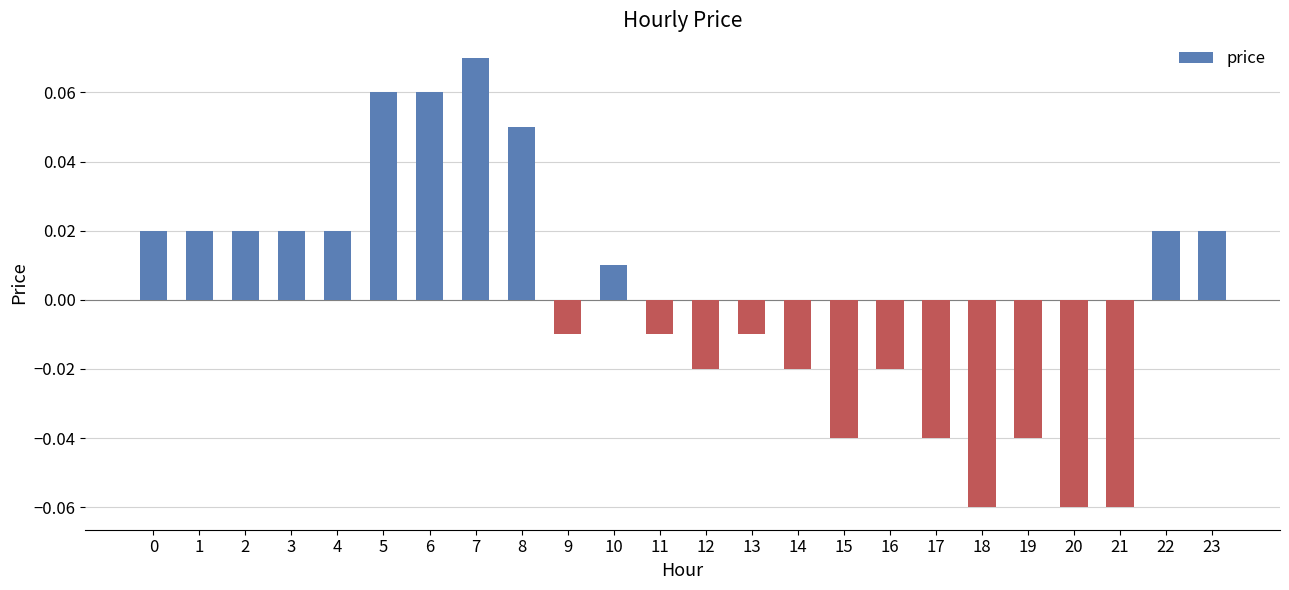

At which category does the chart reach its peak across all series?

7